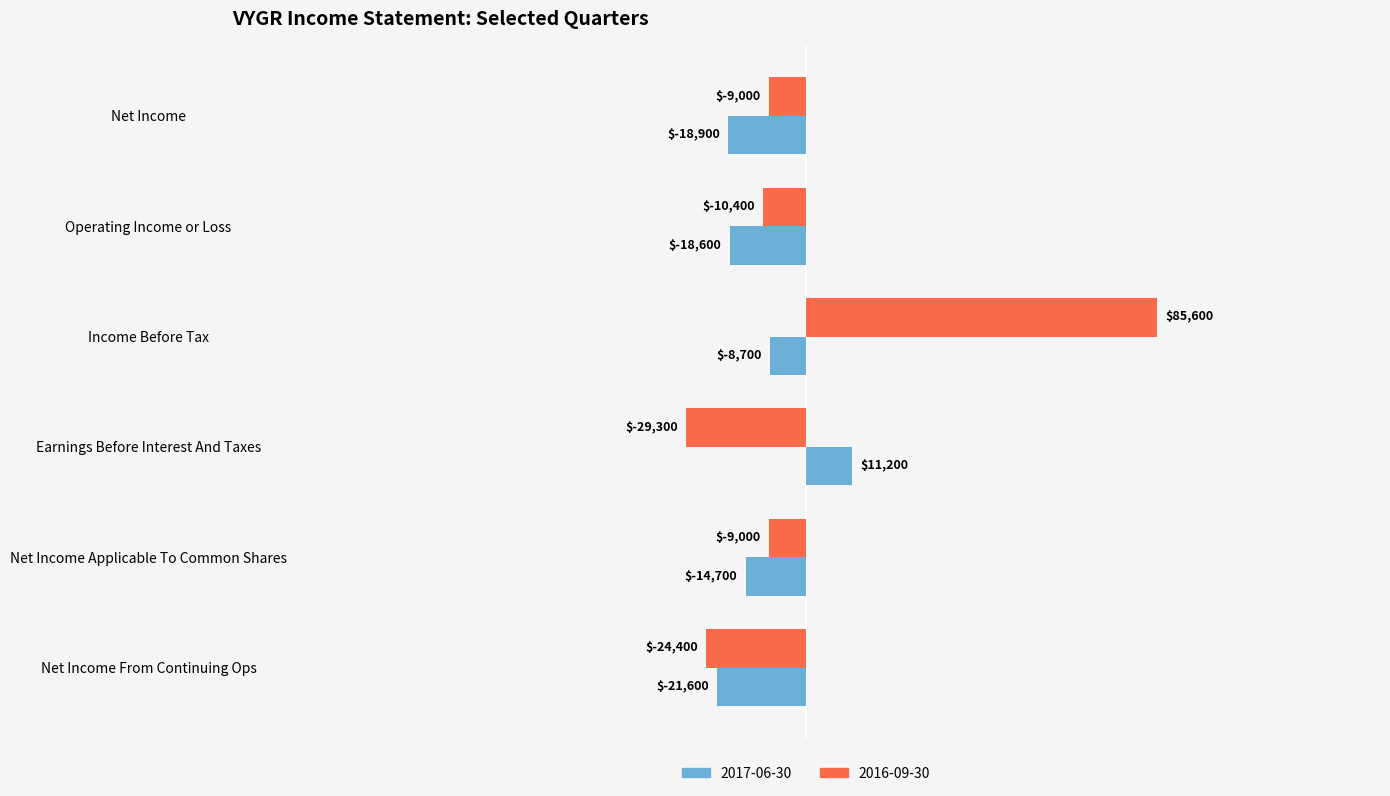

List the series in order of their peak value, highest first.

2016-09-30, 2017-06-30